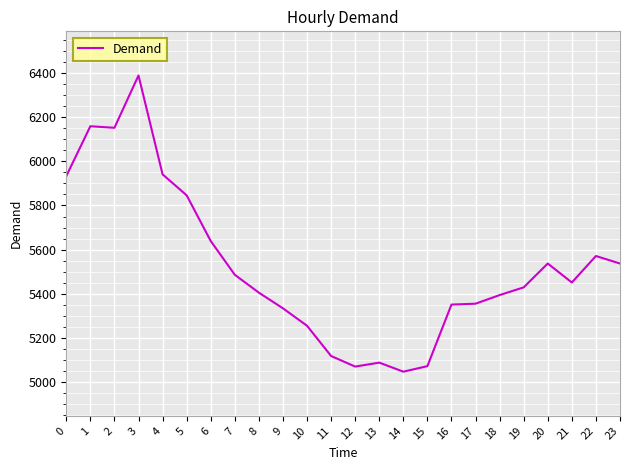

At which category does the chart reach its minimum across all series?

14